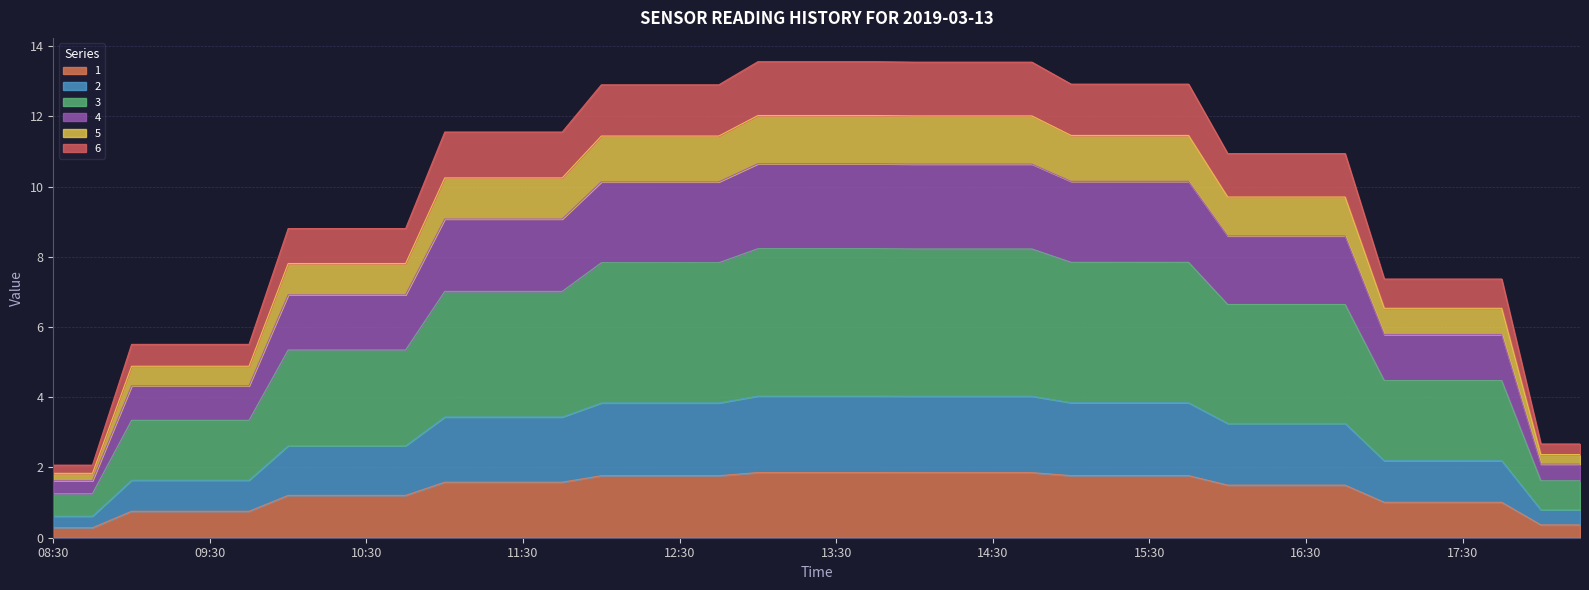

True or false: 2 and 4 intersect in this chart.

False